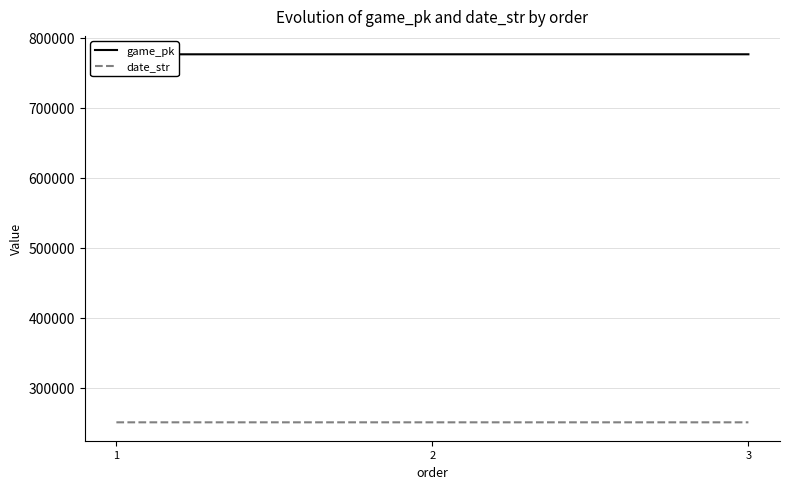

At which category is the sum across all series the highest?

3